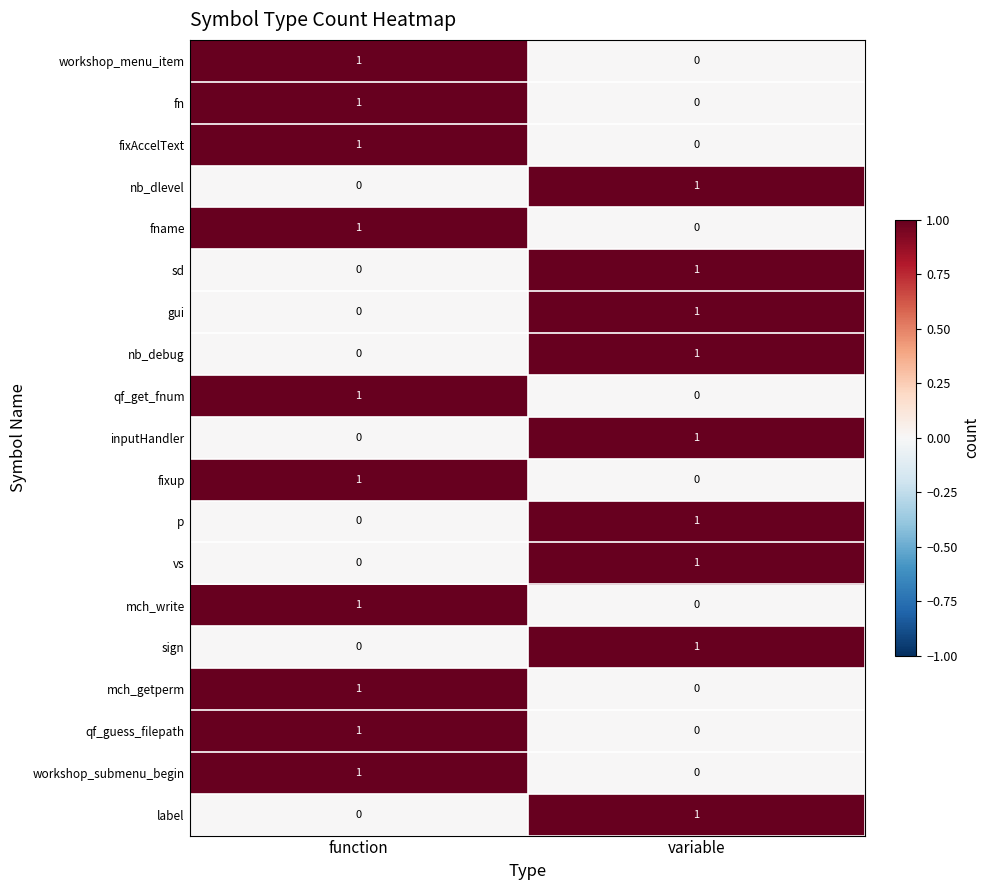

What is the difference between the highest and lowest values at variable?

1